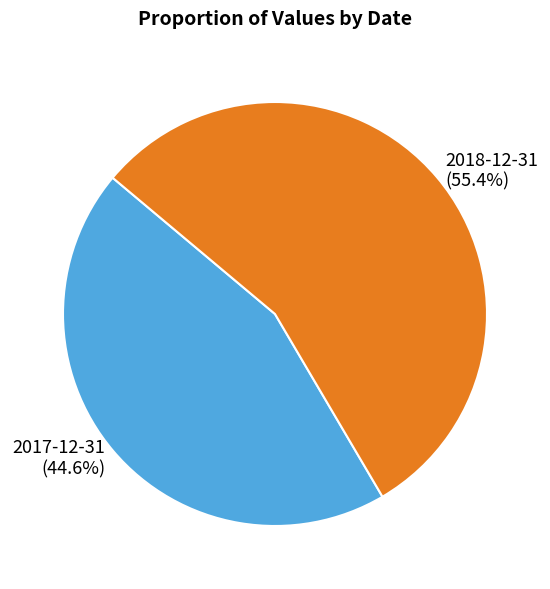

The 2018-12-31 slice represents 64% of the pie. True or false?

False